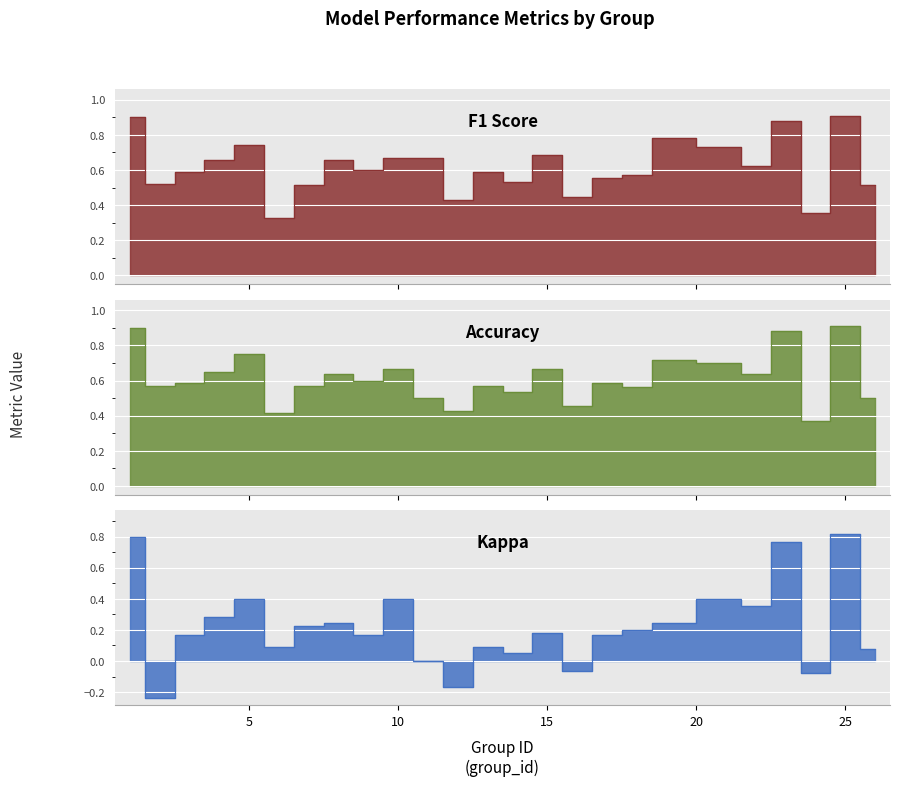

What is the difference between the maximum and second lowest values in the kappa series?

1.0